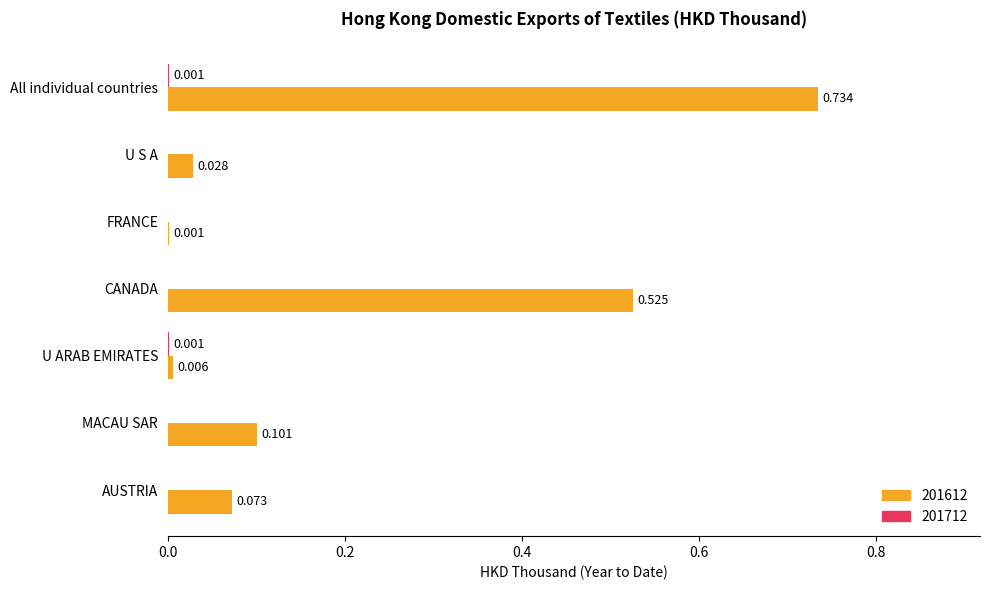

At which category is the sum across all series the highest?

All individual countries